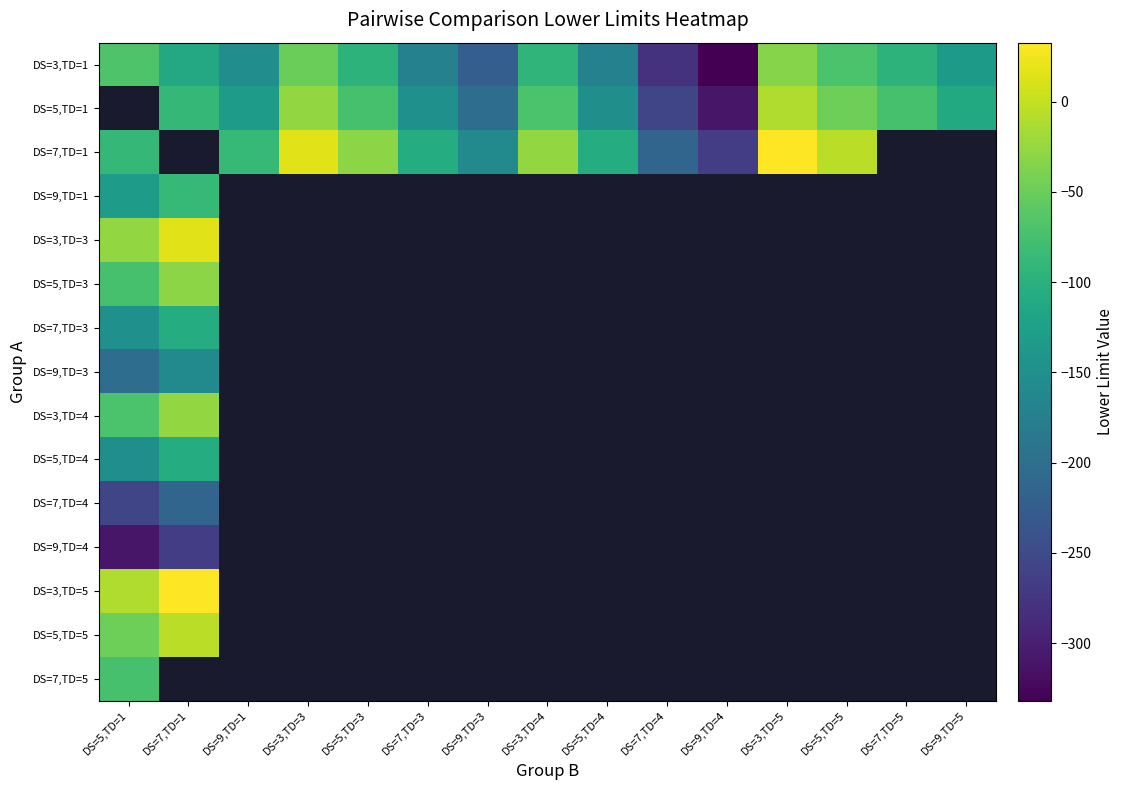

What is the approximate value of DS=9,TD=3 at DS=7,TD=1?

-158.1